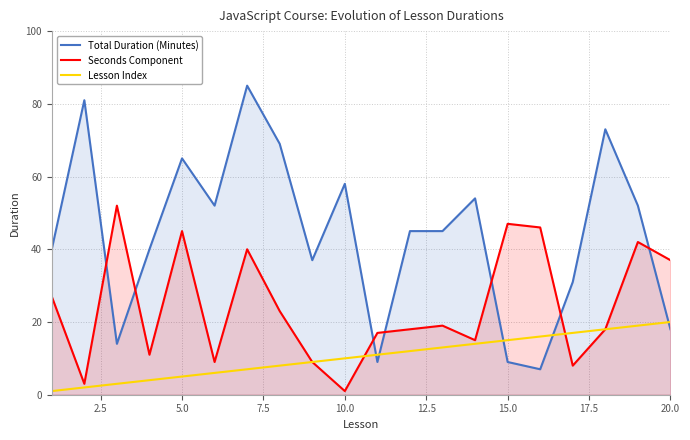

Which series has the widest spread of values?

Total Duration (Minutes)